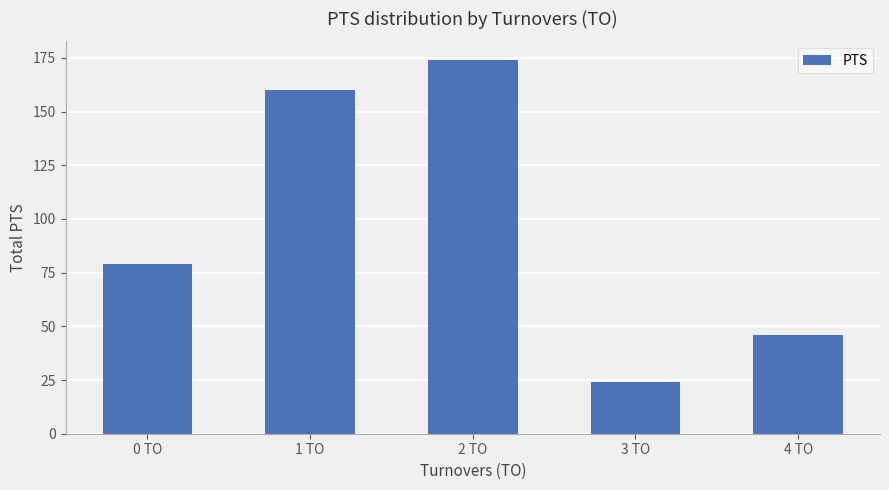

What is the difference between the maximum and minimum values?

150